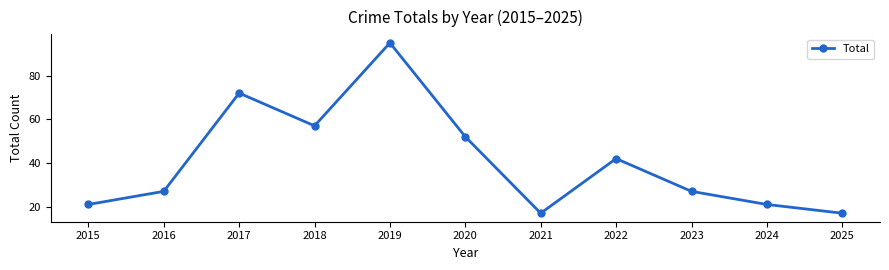

Where is the first local minimum?

2018